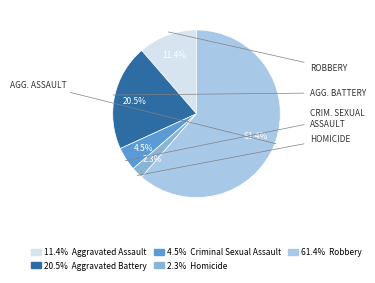

Is there a majority slice in this chart?

Yes